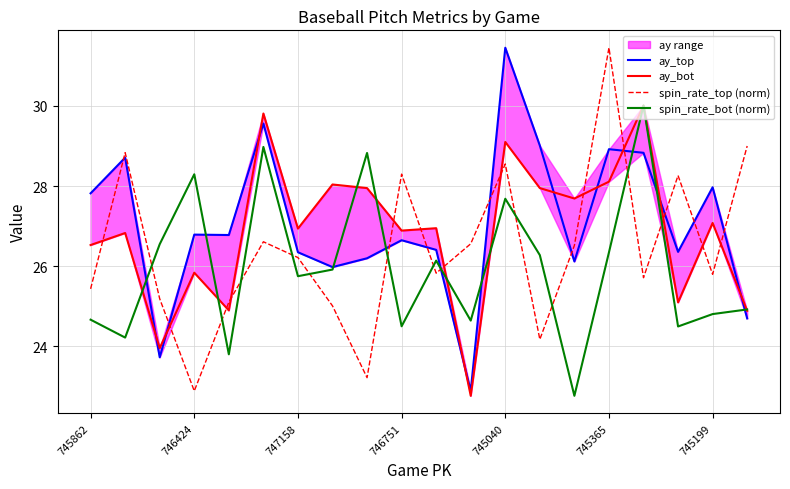

True or false: spin_rate_top (norm) has a value of 22.9 at 746424.

True